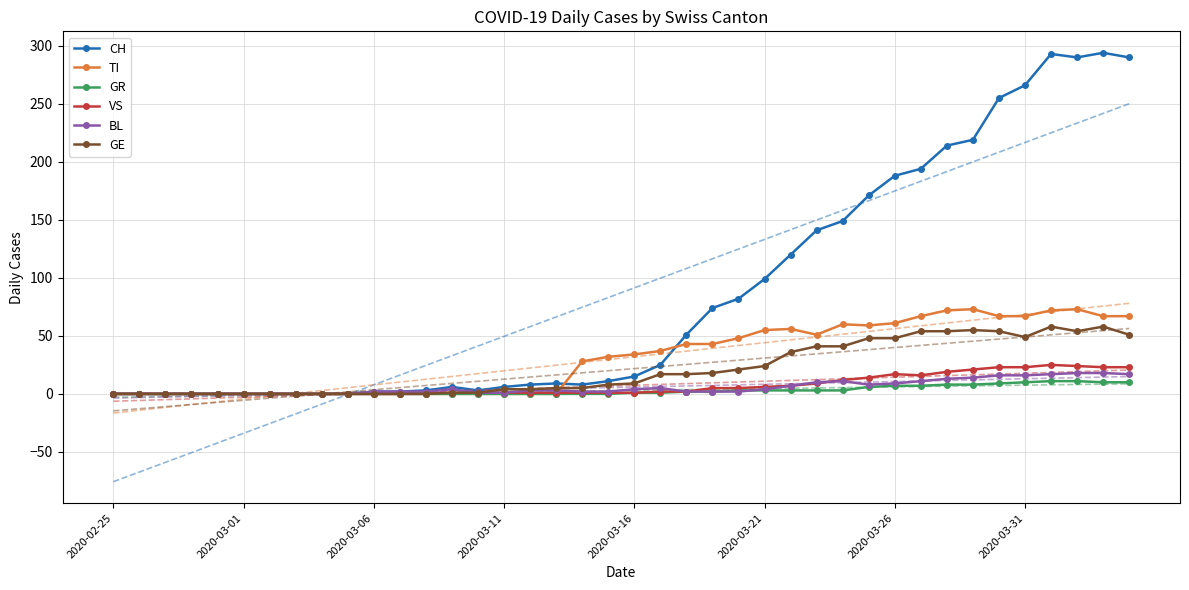

True or false: GE and CH cross at least once.

False